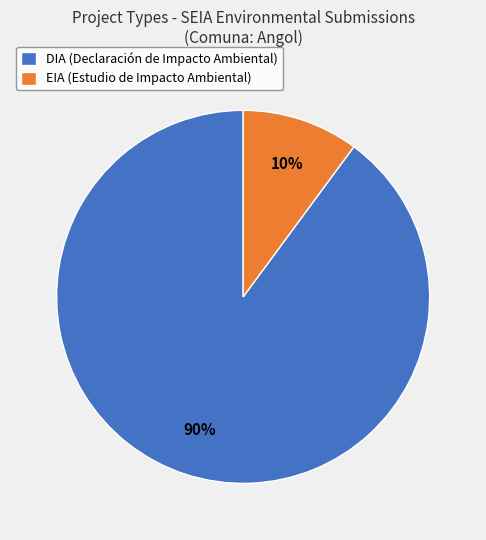

Between DIA (Declaración de Impacto Ambiental) and EIA (Estudio de Impacto Ambiental), which is larger?

DIA (Declaración de Impacto Ambiental)